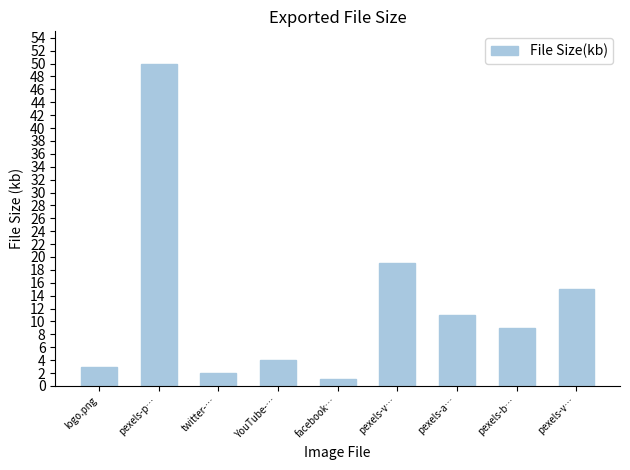

Are the bars horizontal?

No